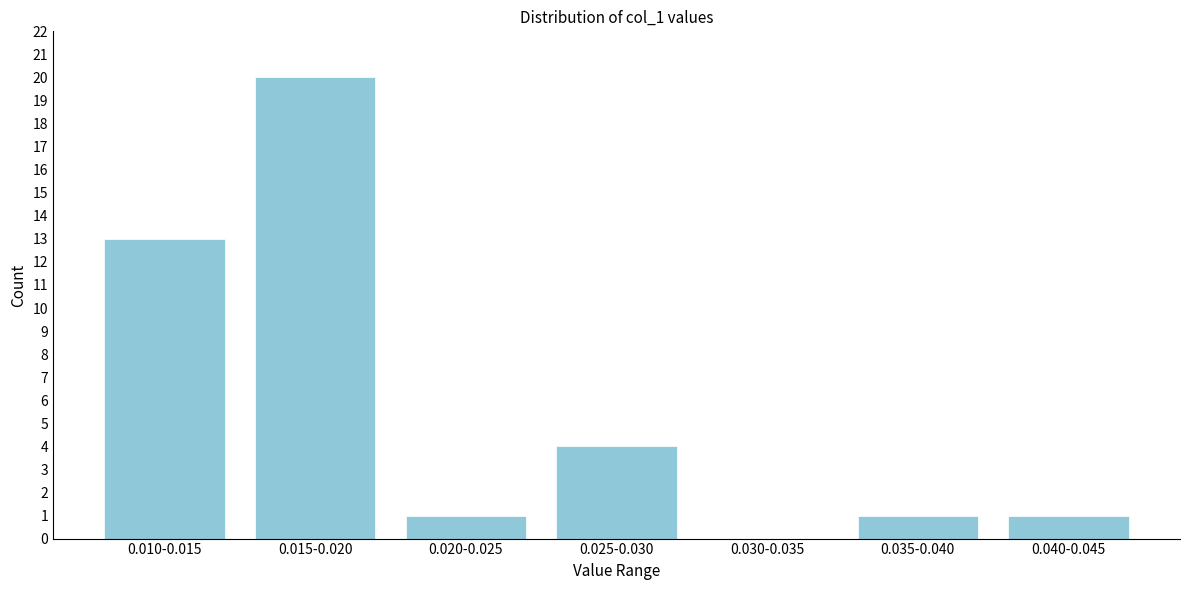

Reading right to left, what are all the values shown in this chart?

0.040-0.045=1	0.035-0.040=1	0.030-0.035=0	0.025-0.030=4	0.020-0.025=1	0.015-0.020=20	0.010-0.015=13